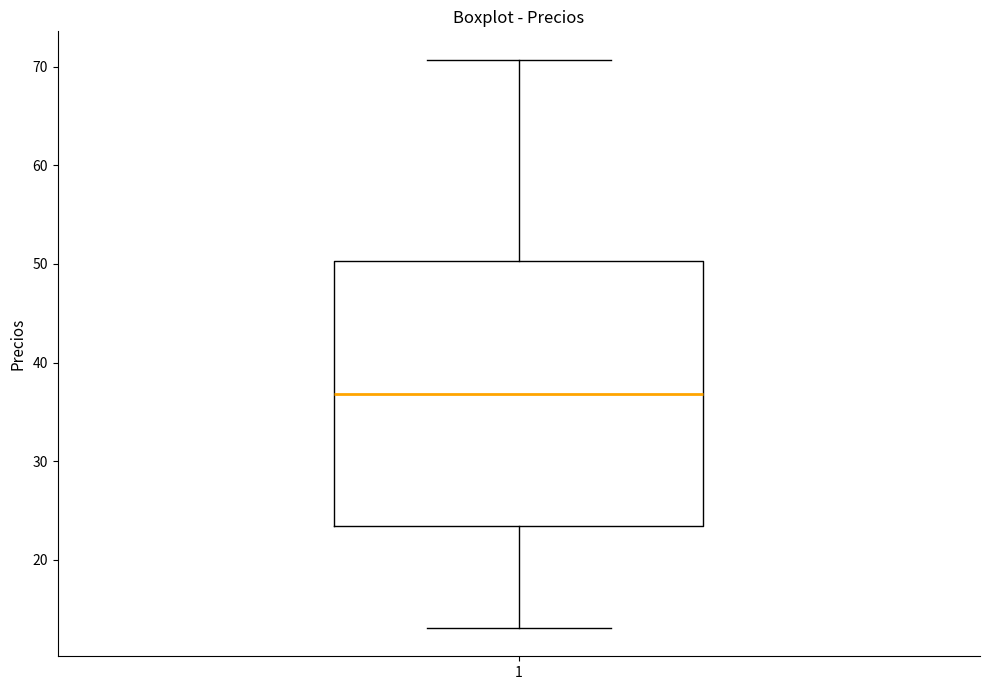

Read this box plot against the y-axis: the position of the median line, the range covered by the box, and the ends of both whiskers. The values are not printed on the chart, so give them approximately, as read against the axis.

median 37, box 23 to 50, whiskers 13 to 71